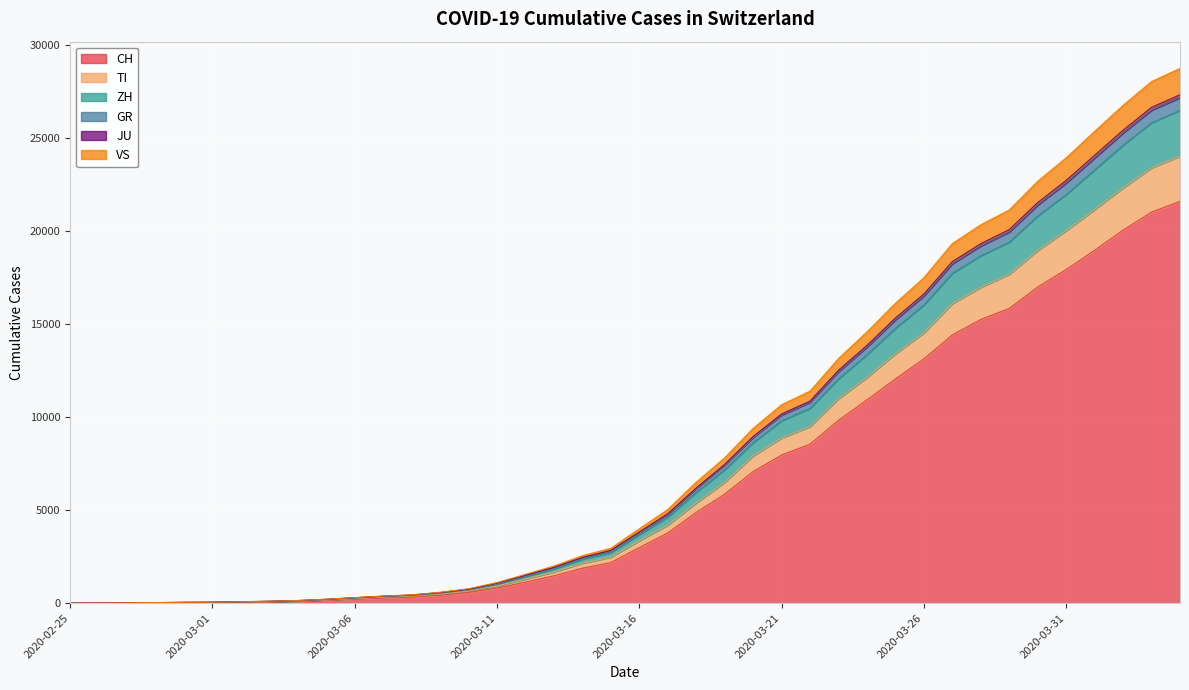

True or false: TI and GR intersect in this chart.

False